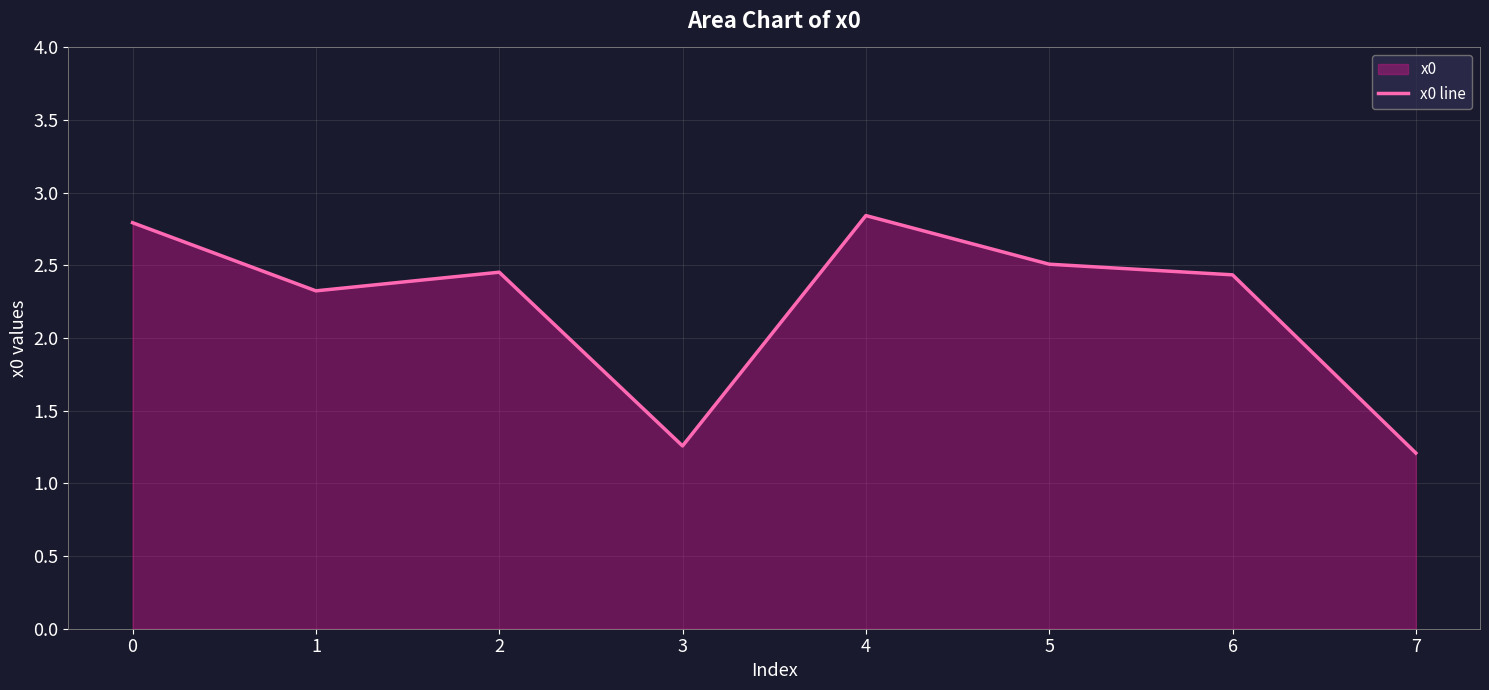

Rank the categories by value from highest to lowest.

4, 0, 5, 2, 6, 1, 3, 7